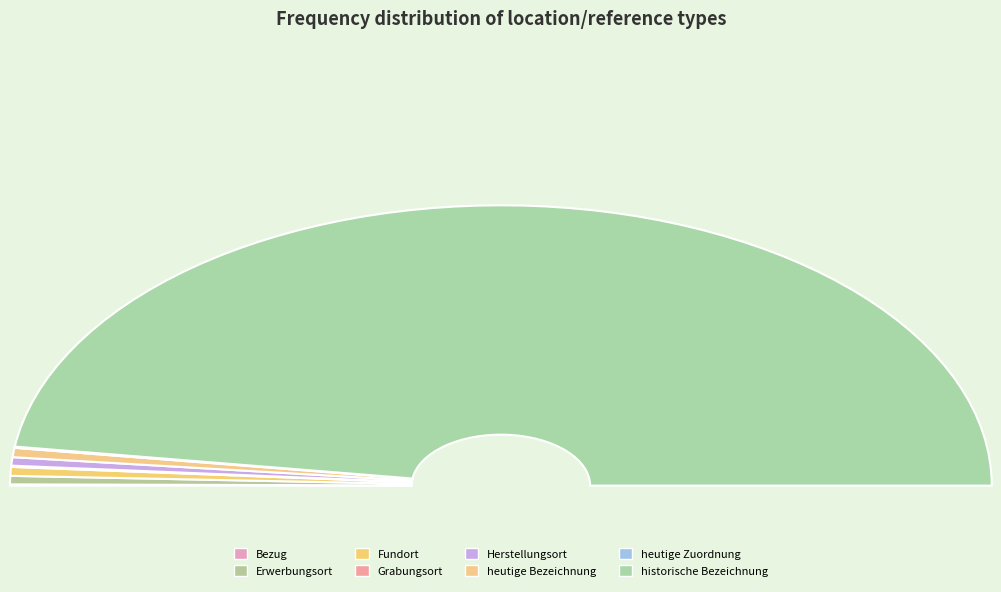

Which has a higher value, Grabungsort or heutige Bezeichnung?

heutige Bezeichnung